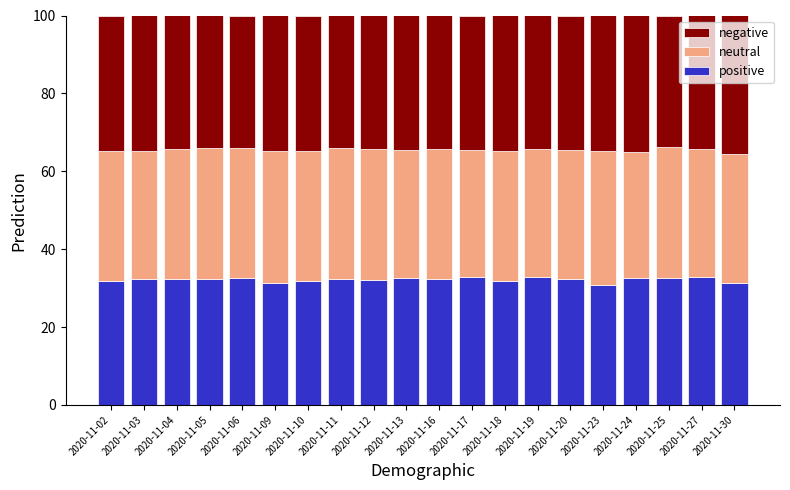

Does the chart contain stacked bars?

Yes